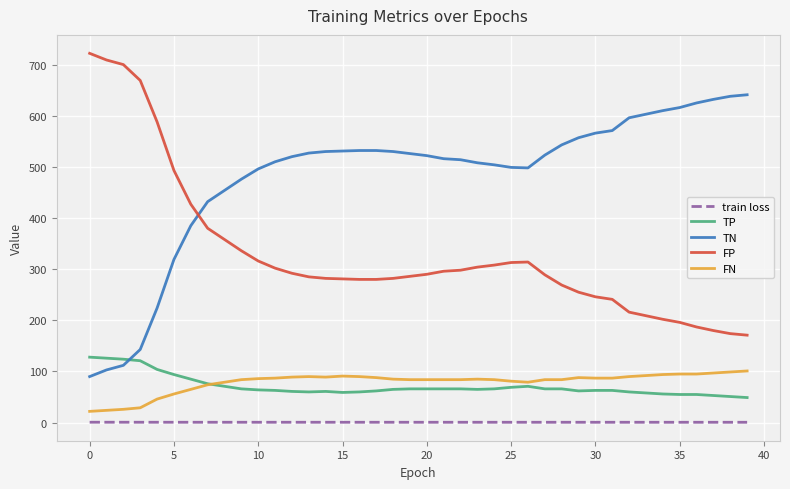

True or false: train loss and FN intersect in this chart.

False